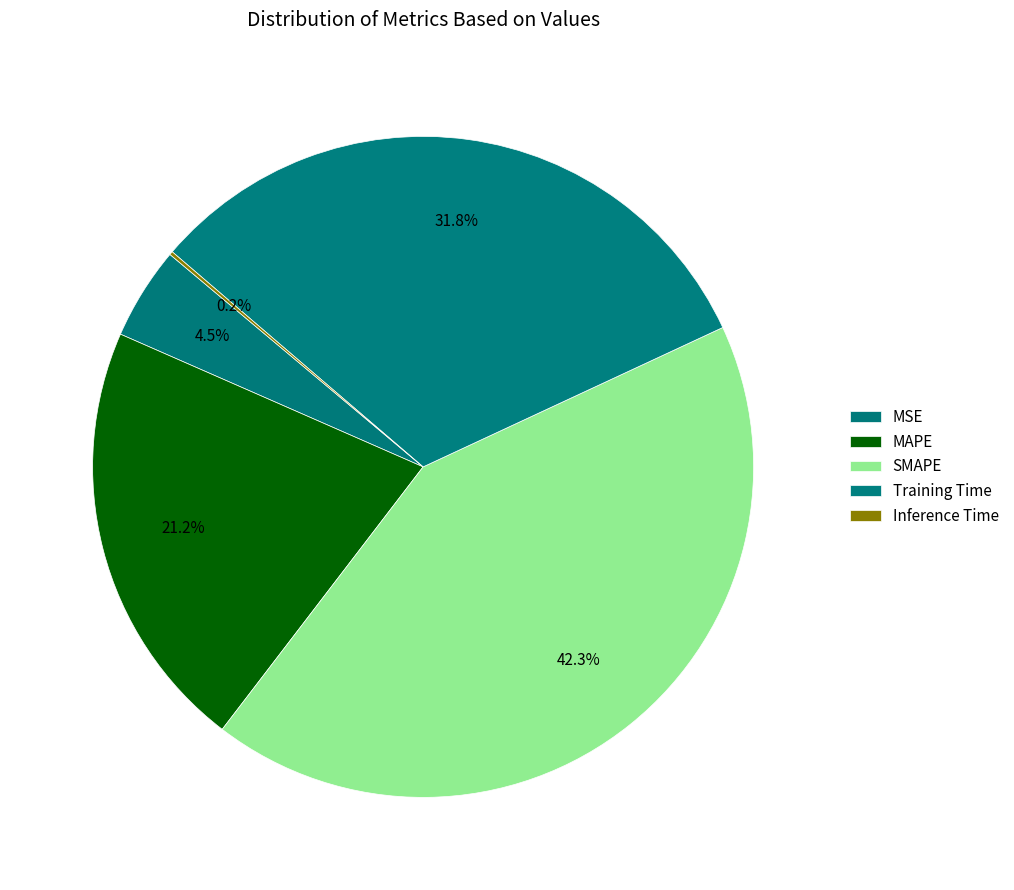

Does Inference Time represent more than half of the total?

No